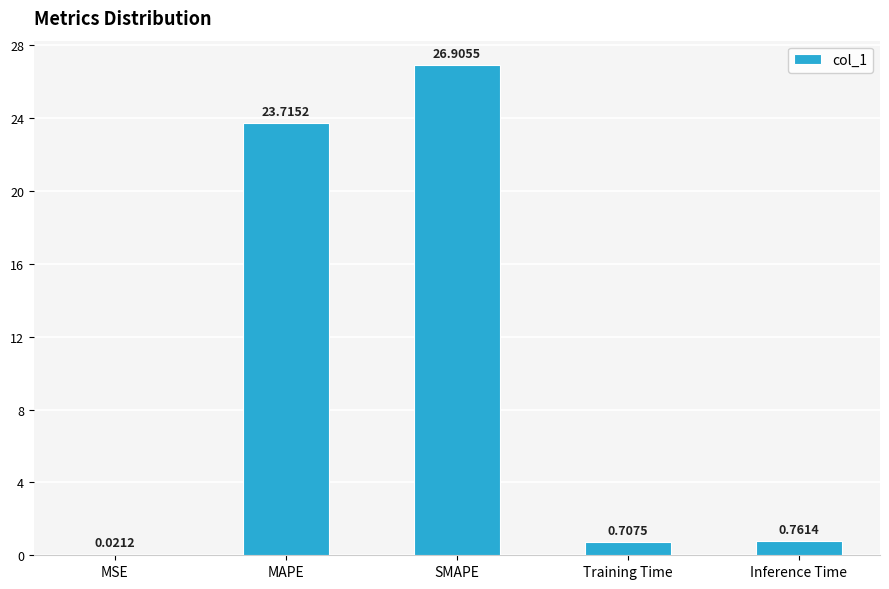

At which category does the chart reach its peak across all series?

SMAPE